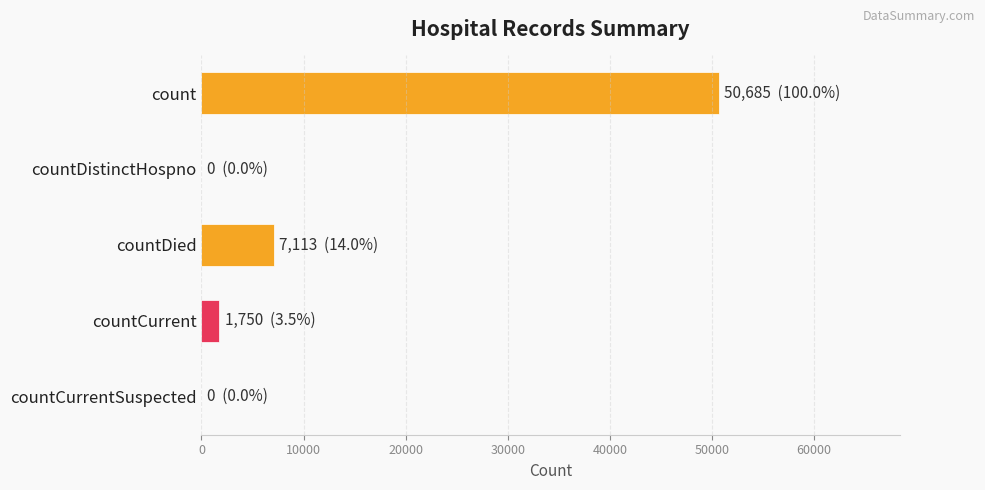

Is it true that the value at count is 21233?

False